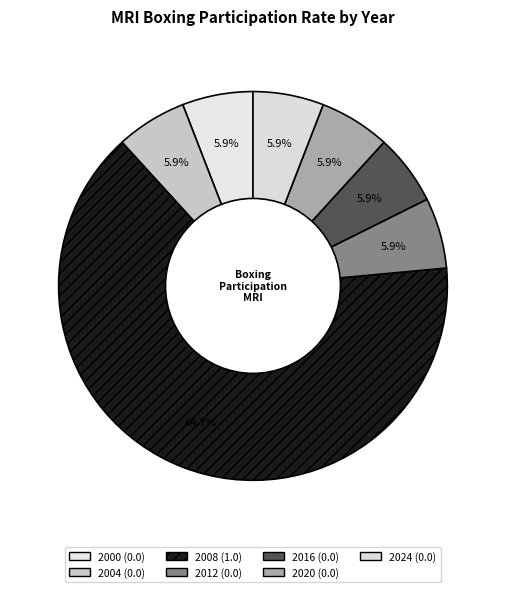

To the nearest percent, what portion does 2008 represent?

65%